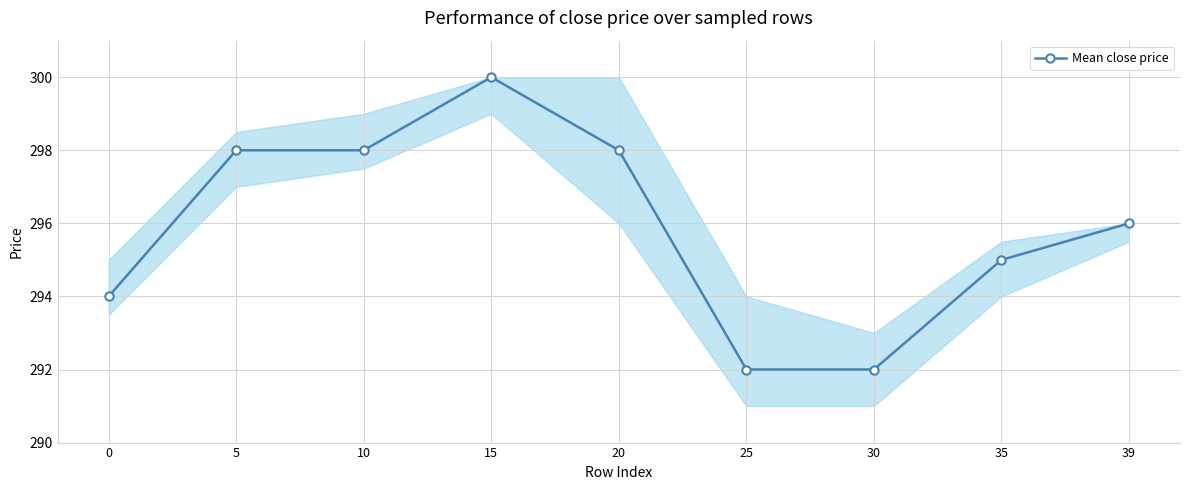

The chart shows a value of 298 at 10. True or false?

True